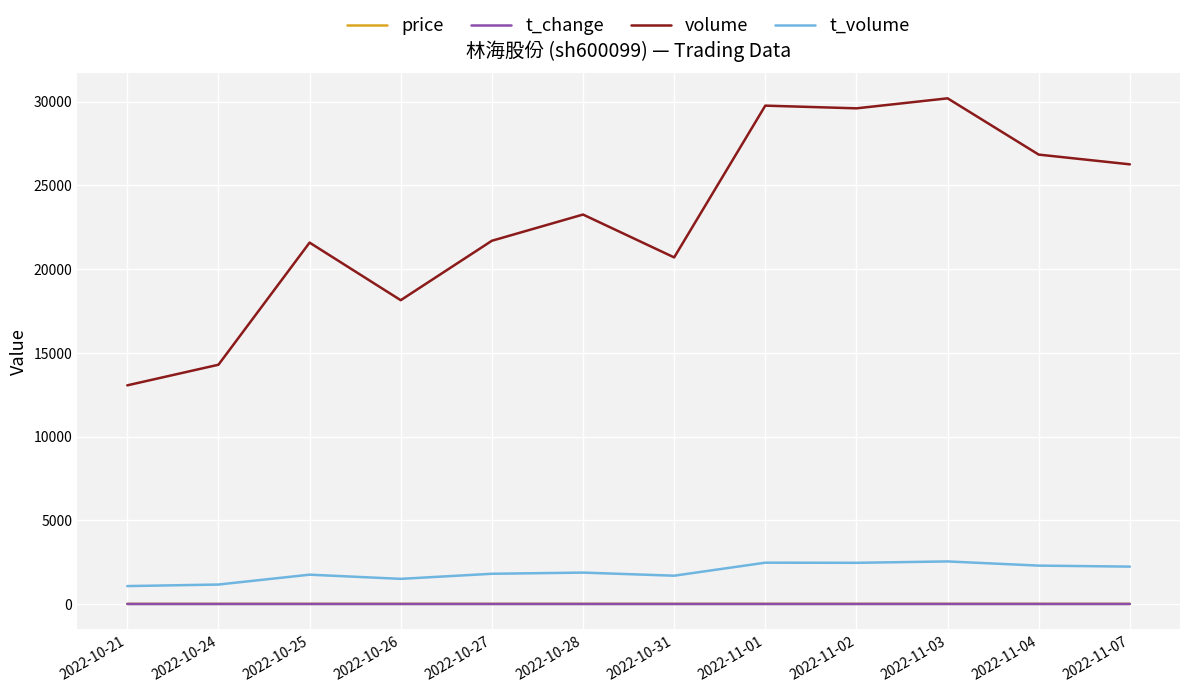

What is the highest value of the t_volume series?

2542.0